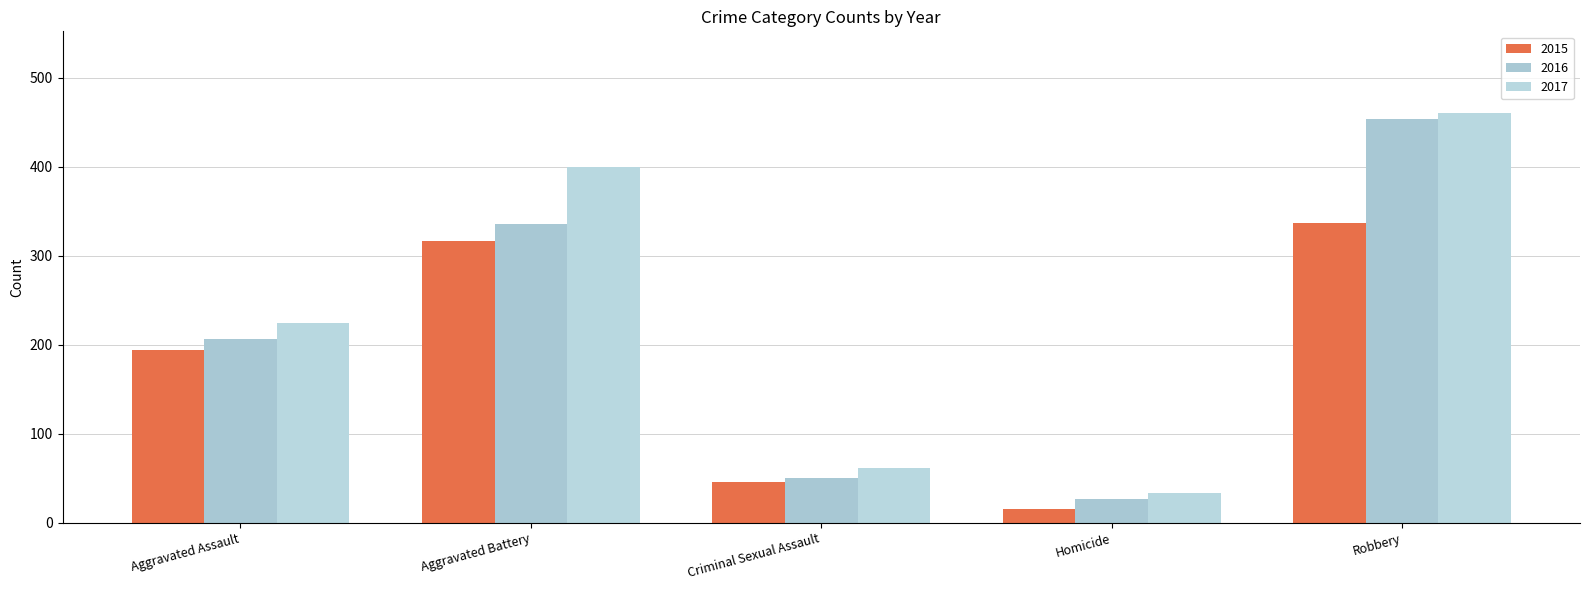

What is the value of the 2016 bar at the 4th from the left?

26